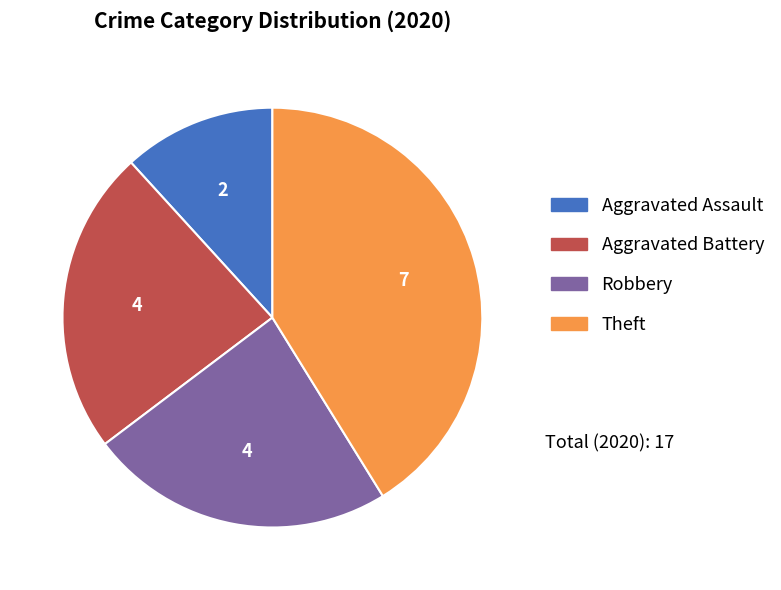

Does any single category account for the majority?

No